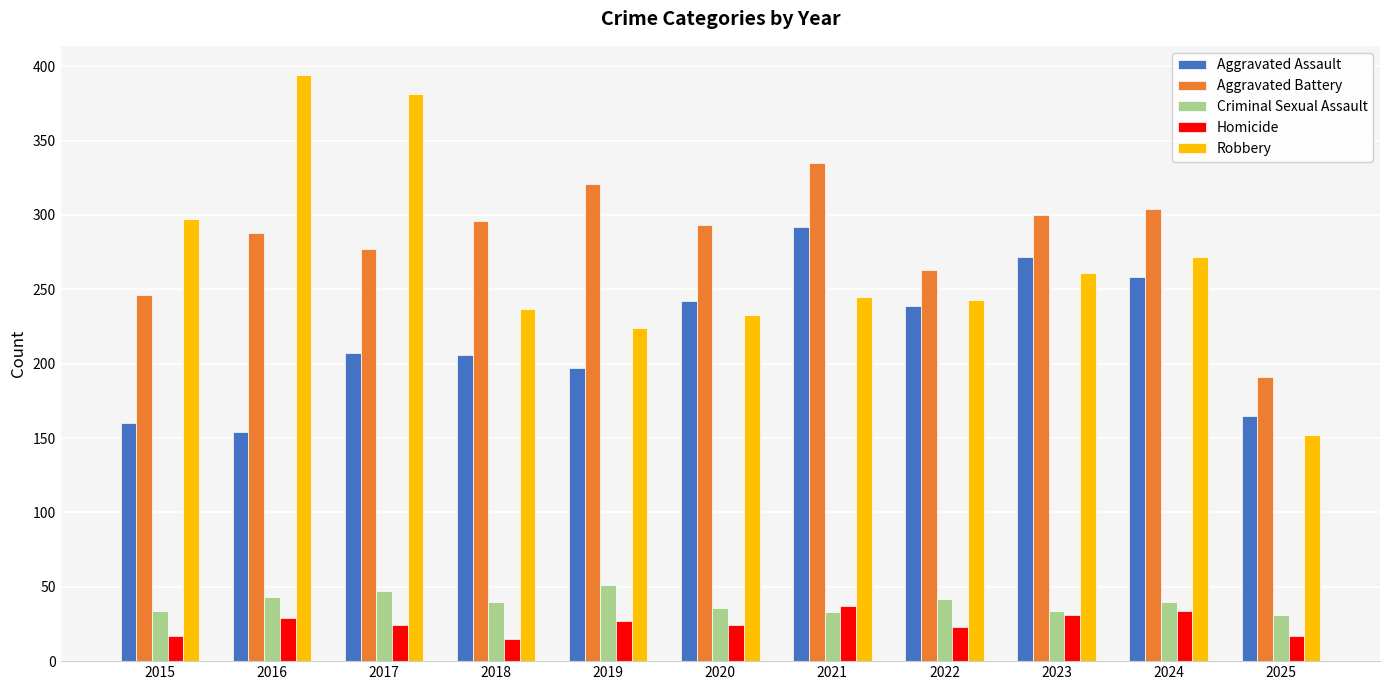

What is the average value of the Homicide series?

25